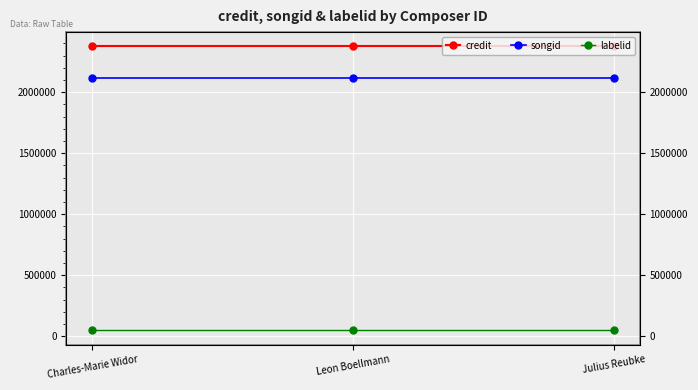

Which series has the largest range (max minus min)?

credit